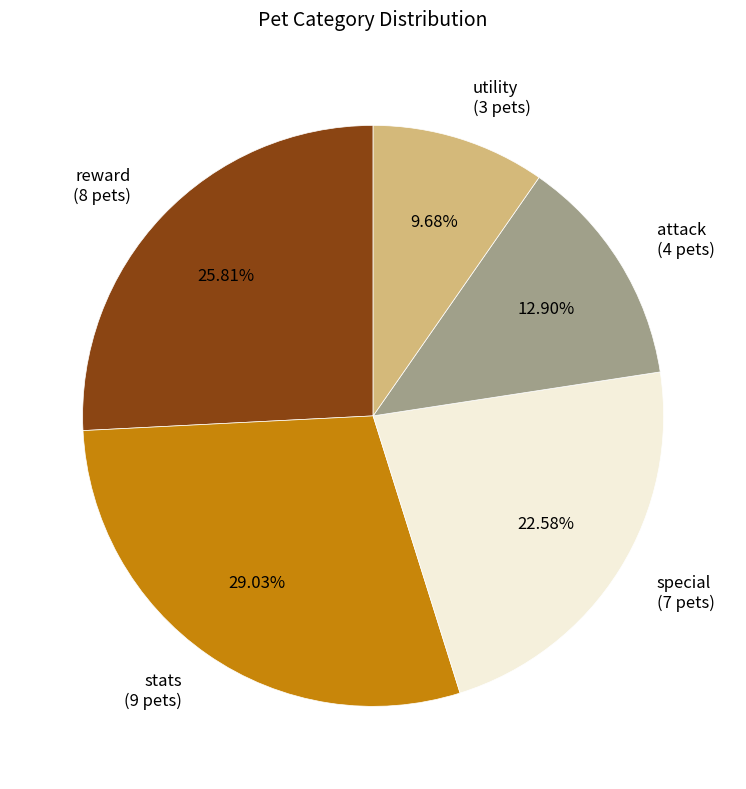

Is there any slice that represents more than half of the pie?

No